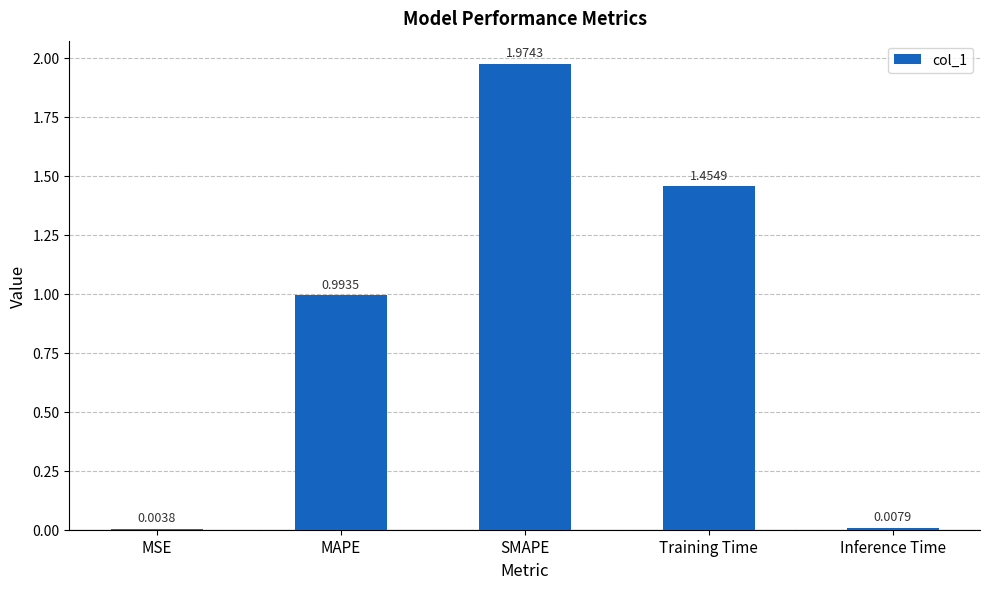

What is the change in value from SMAPE to Inference Time?

-2.0